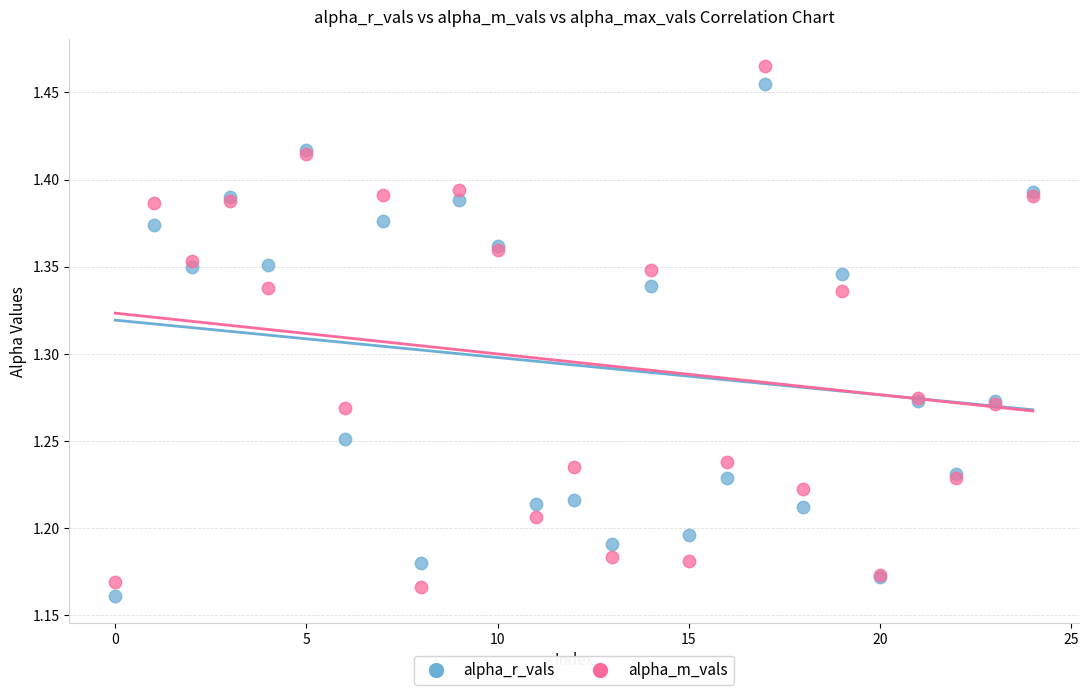

Which series has the largest Y range (max minus min)?

alpha_m_vals